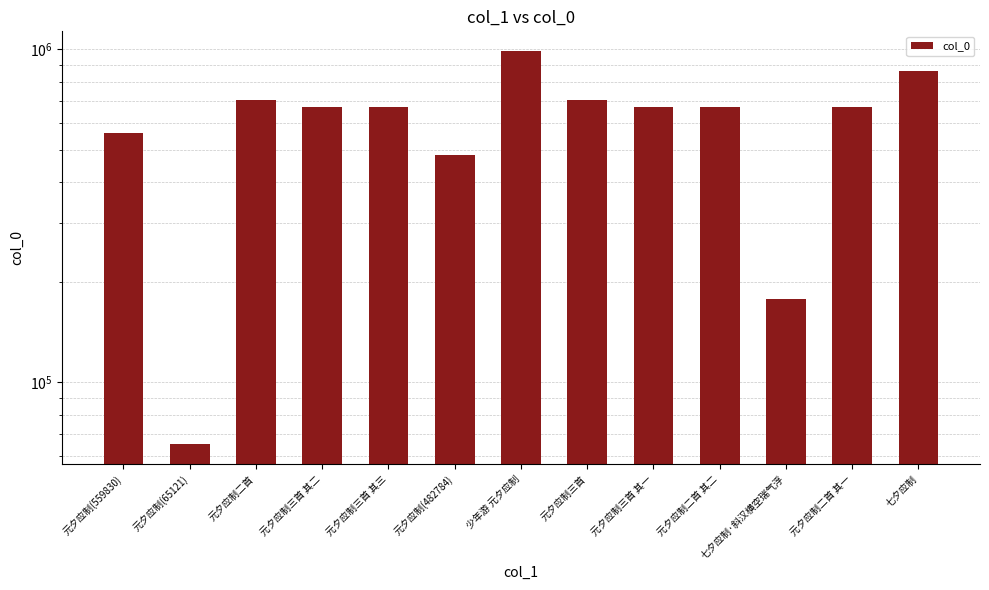

What is the sum of all values?

7907784